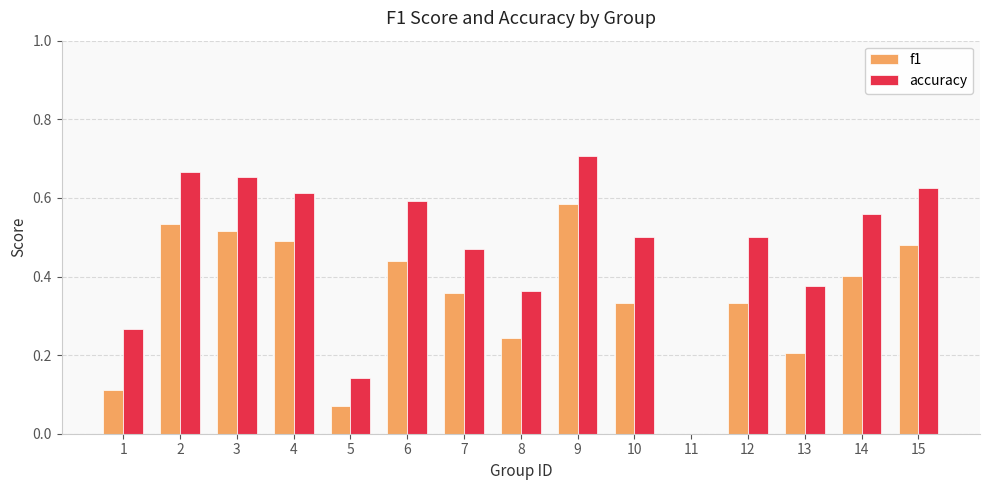

Which category has the highest value across all series?

9